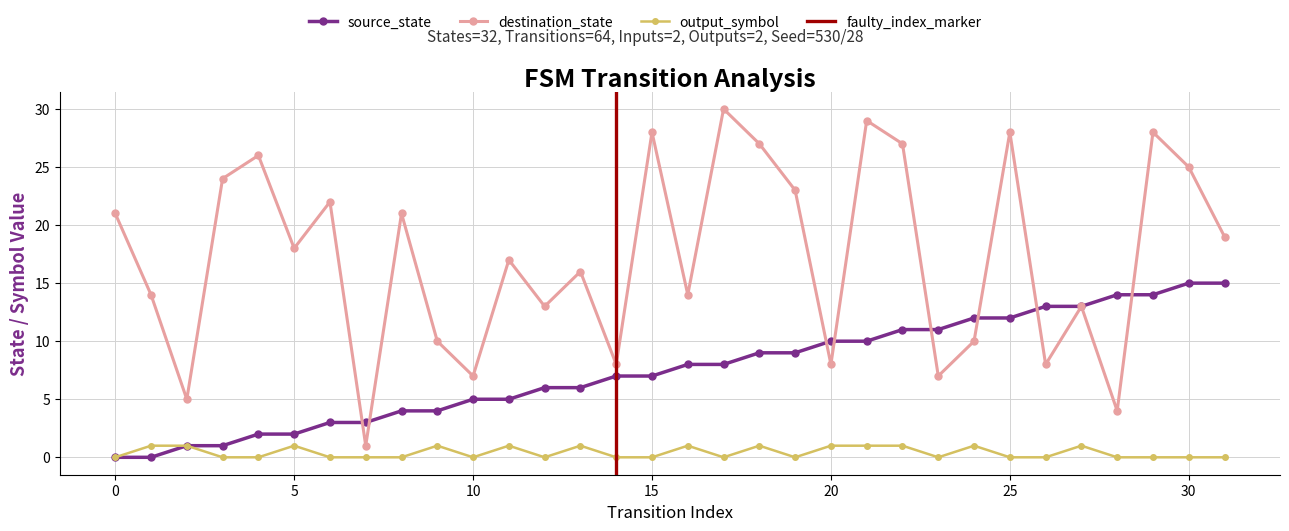

Is the value of source_state at 6 greater than the value of destination_state at 13?

No